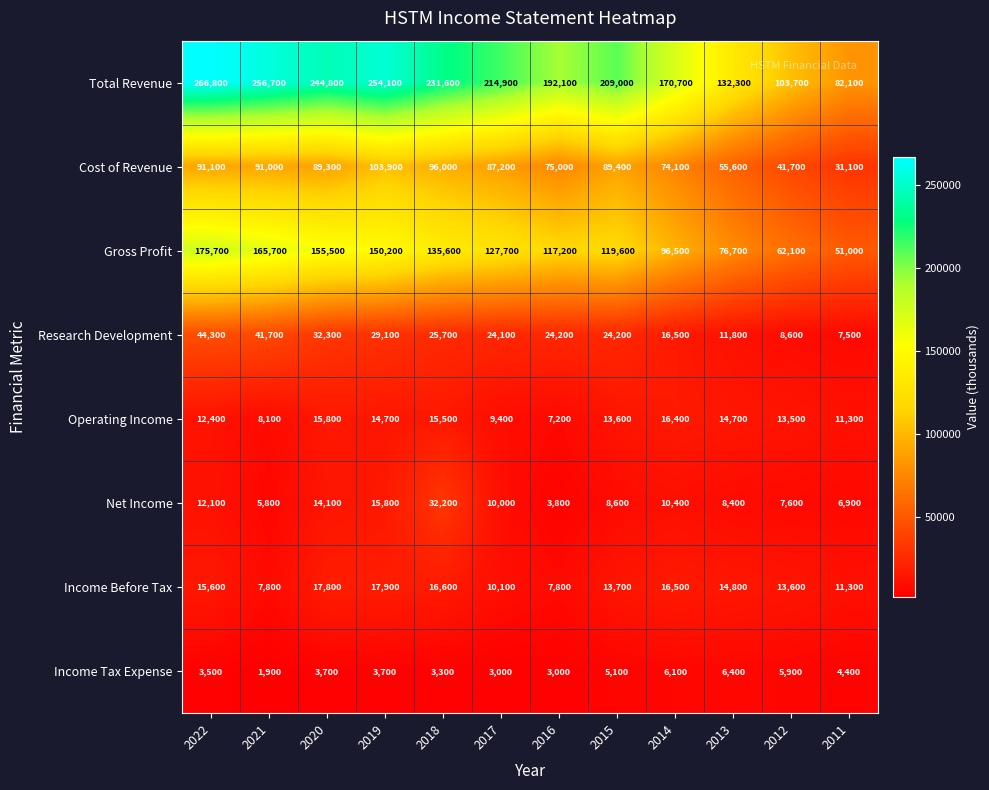

Which series has the largest total across all categories?

Total Revenue